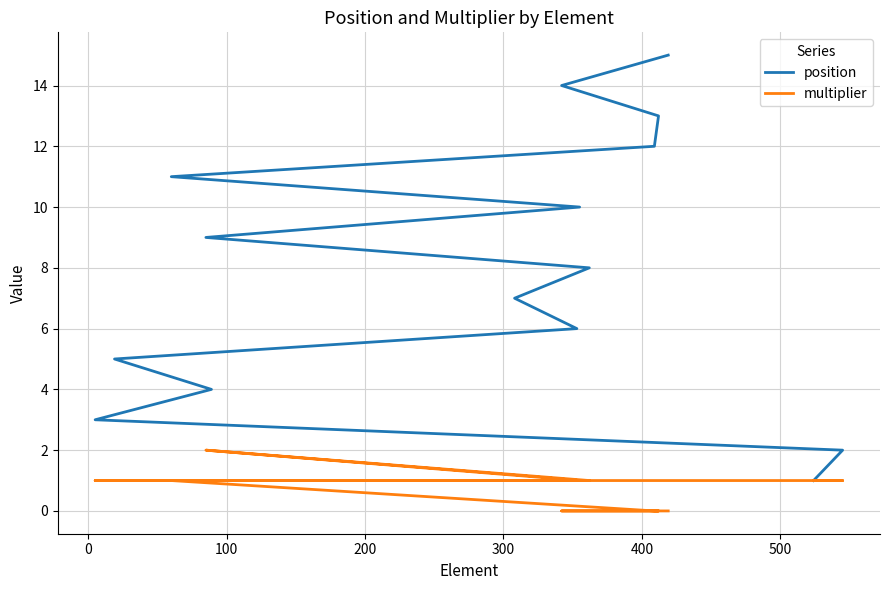

What are all the series names shown in the legend?

position, multiplier